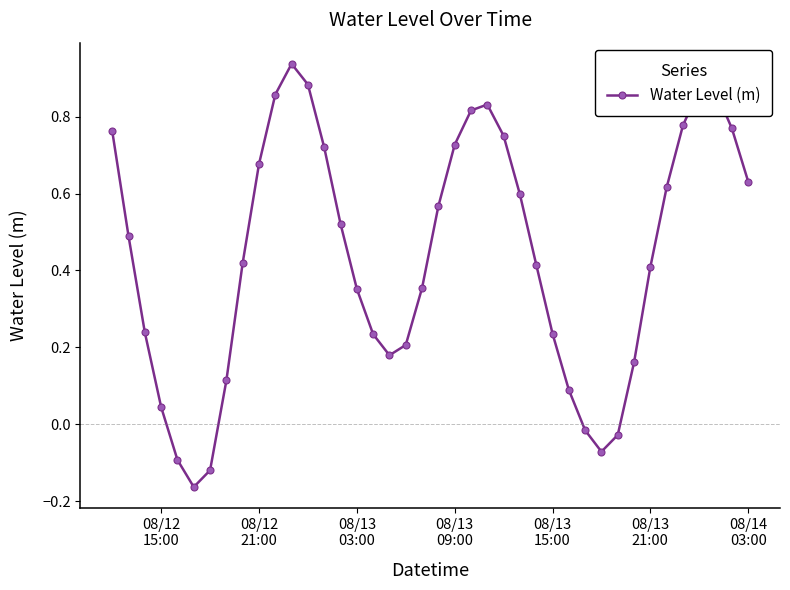

How many interior local peaks (higher than both neighbors) does the data have?

3